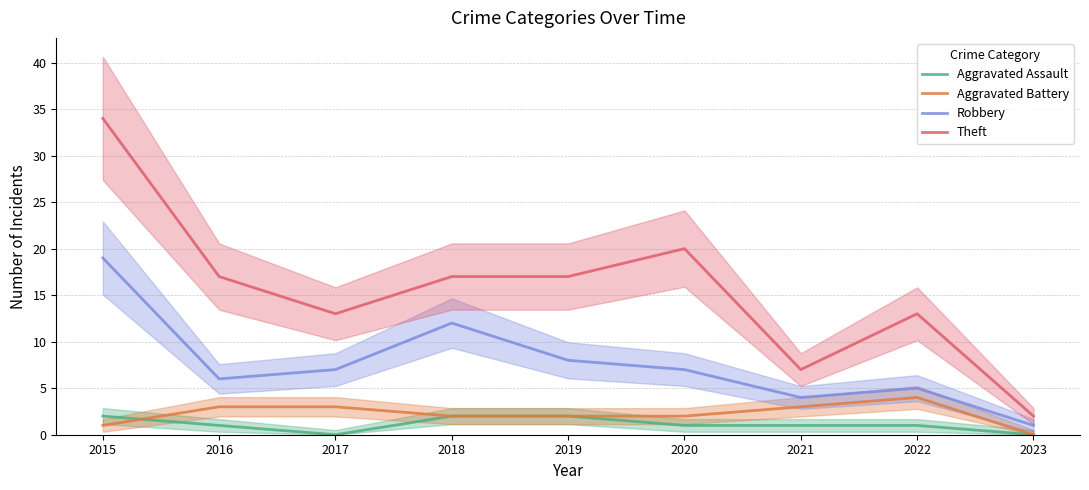

Reading left to right, transcribe all the data shown in this chart.

Aggravated Assault: 2015=2	2016=1	2017=0	2018=2	2019=2	2020=1	2021=1	2022=1	2023=0
Aggravated Battery: 2015=1	2016=3	2017=3	2018=2	2019=2	2020=2	2021=3	2022=4	2023=0
Robbery: 2015=19	2016=6	2017=7	2018=12	2019=8	2020=7	2021=4	2022=5	2023=1
Theft: 2015=34	2016=17	2017=13	2018=17	2019=17	2020=20	2021=7	2022=13	2023=2